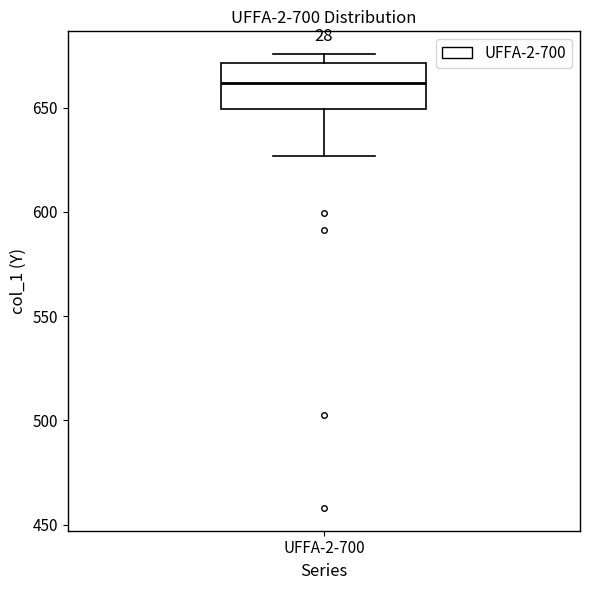

Read this box plot against the y-axis: the position of the median line, the range covered by the box, and the ends of both whiskers. The values are not printed on the chart, so give them approximately, as read against the axis.

median 660, box 650 to 670, whiskers 625 to 675